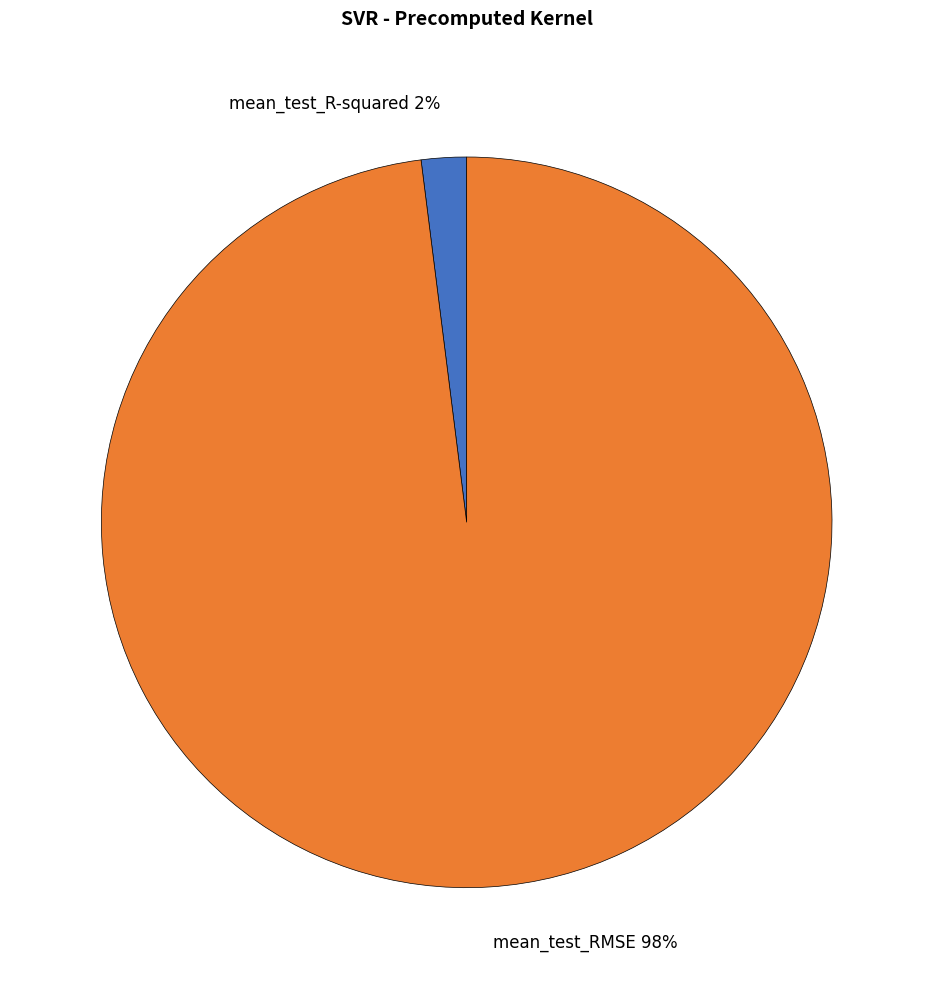

Which slice is the largest?

mean_test_RMSE